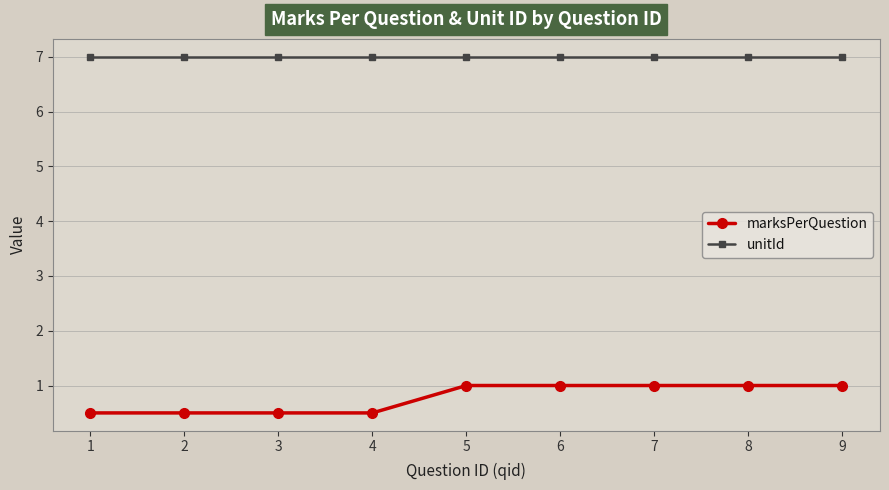

True or false: unitId and marksPerQuestion cross at least once.

False